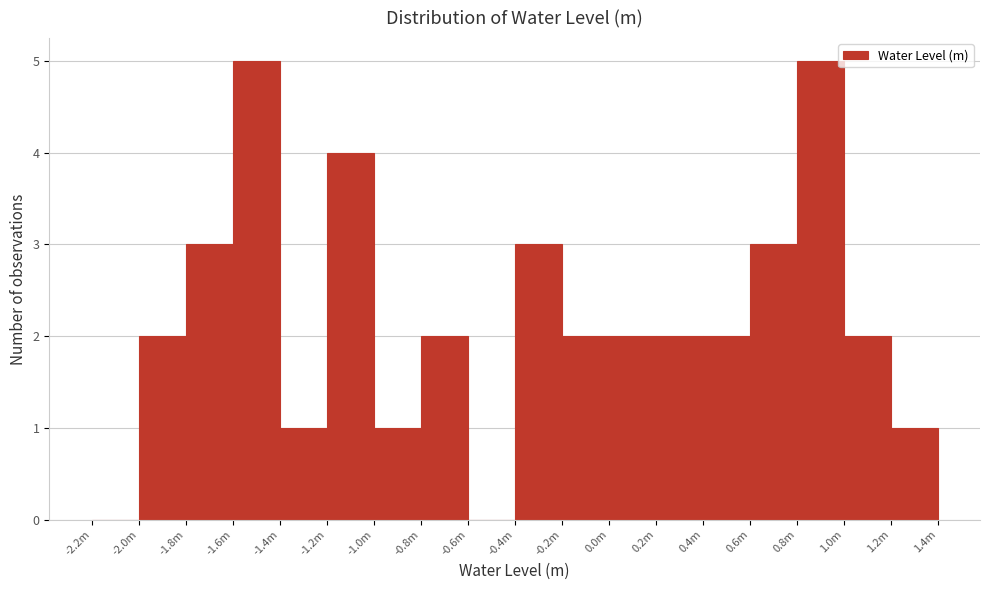

Reading right to left, extract all data points from this chart.

1.2m=1	1.0m=2	0.8m=5	0.6m=3	0.4m=2	0.2m=2	0.0m=2	-0.2m=2	-0.4m=3	-0.6m=0	-0.8m=2	-1.0m=1	-1.2m=4	-1.4m=1	-1.6m=5	-1.8m=3	-2.0m=2	-2.2m=0